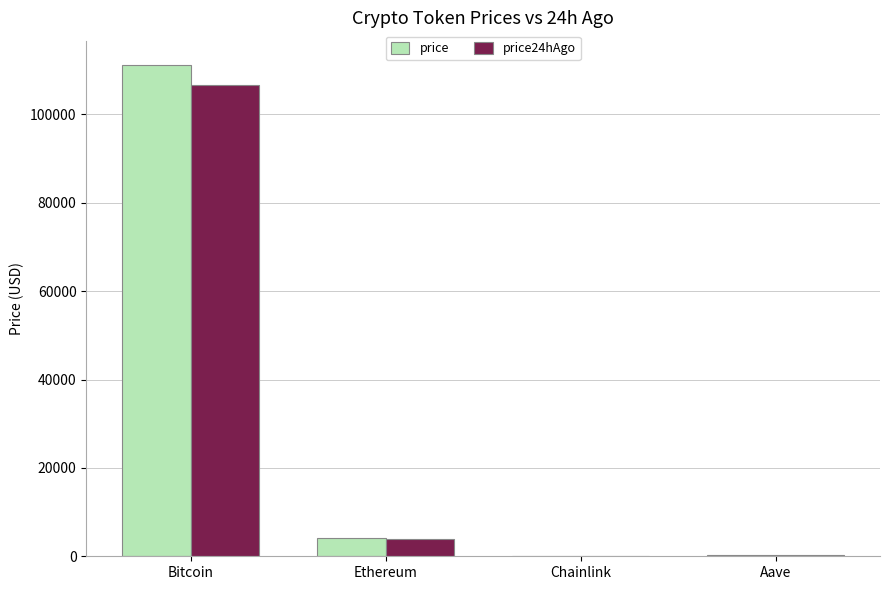

The price series shows 18.4 at Chainlink. True or false?

True